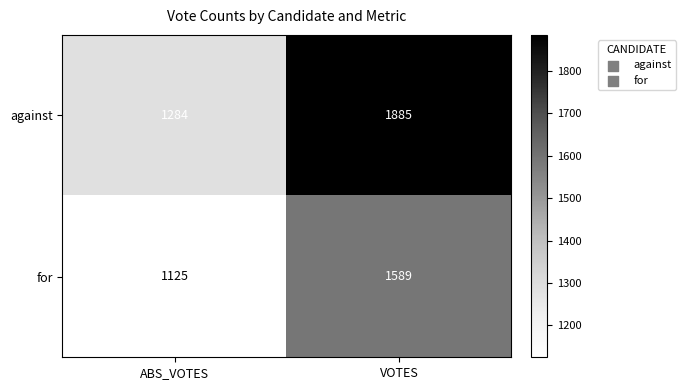

At which label does for reach its minimum?

ABS_VOTES